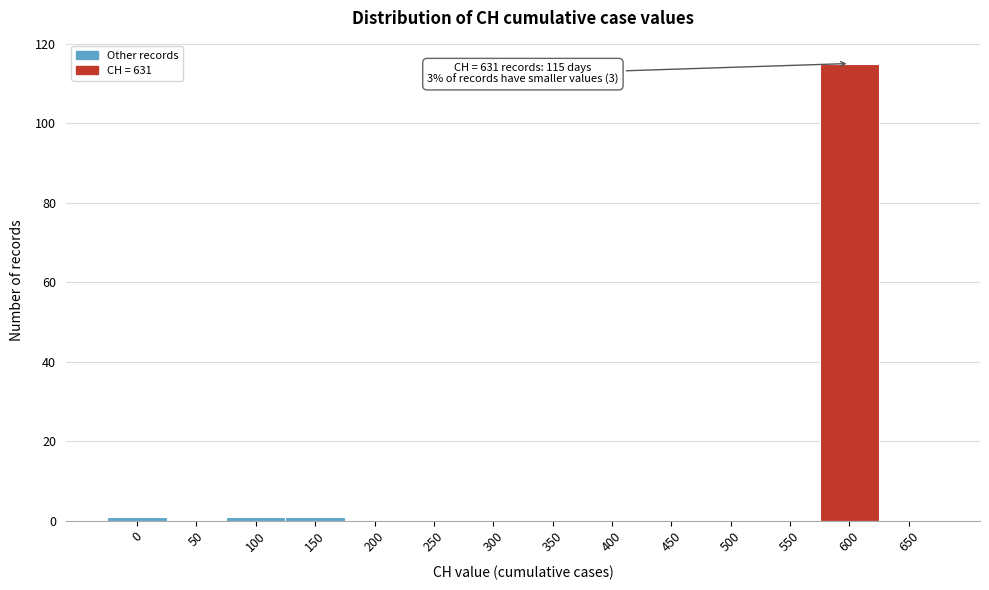

Reading left to right, extract all data points from this chart.

0=1	50=0	100=1	150=1	200=0	250=0	300=0	350=0	400=0	450=0	500=0	550=0	600=115	650=0